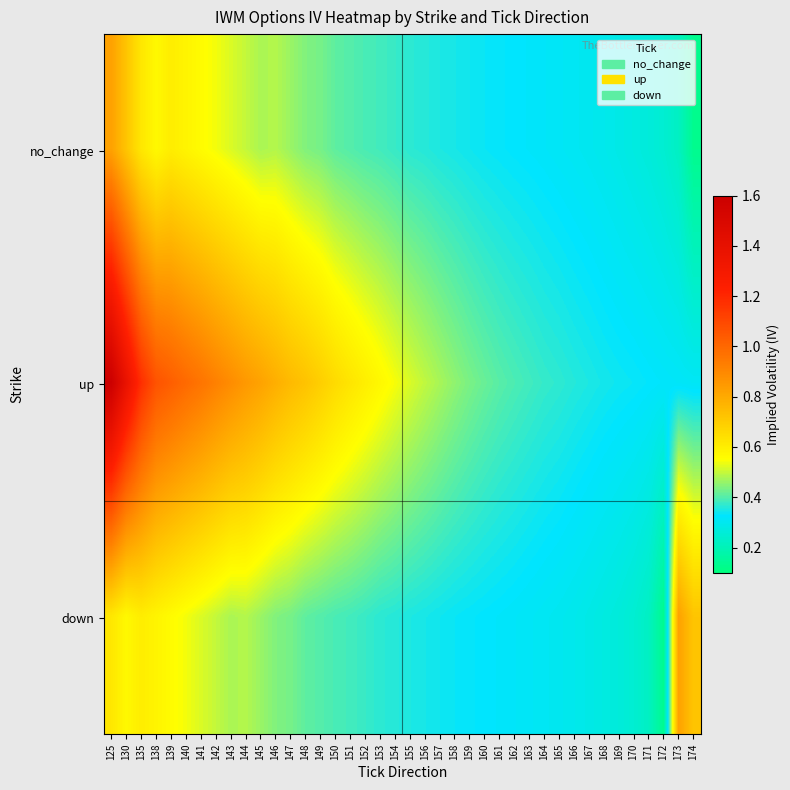

Count the number of categories in the chart.

40